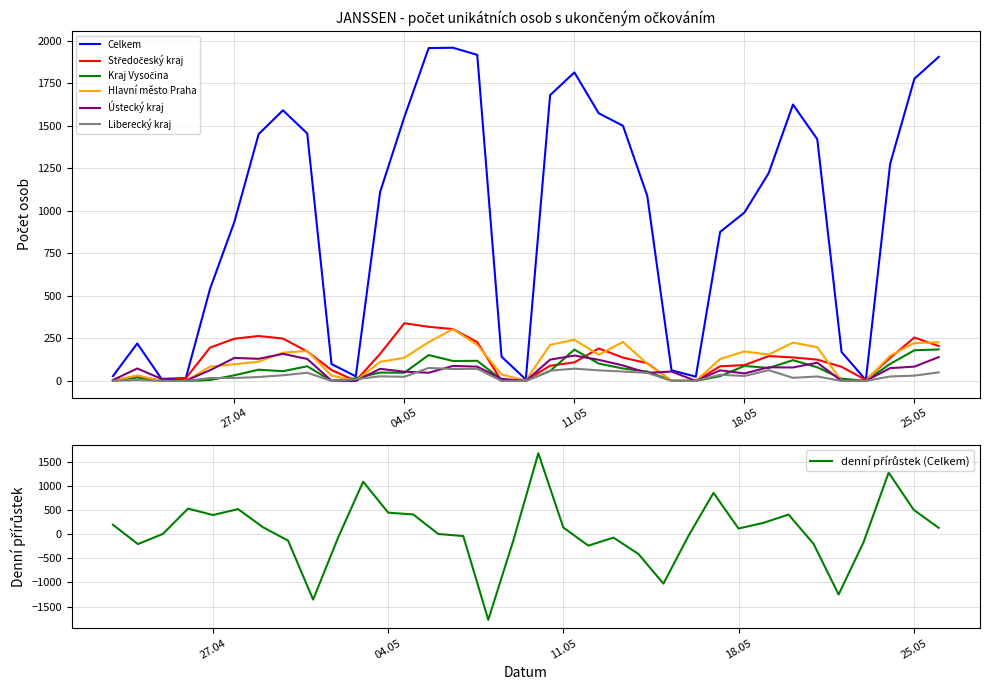

What is the average value of the Středočeský kraj series?

128